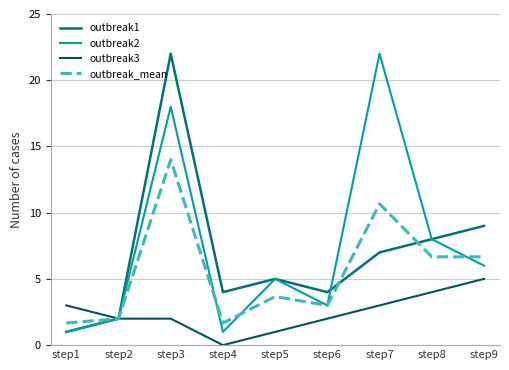

How many lines are shown in the chart?

4